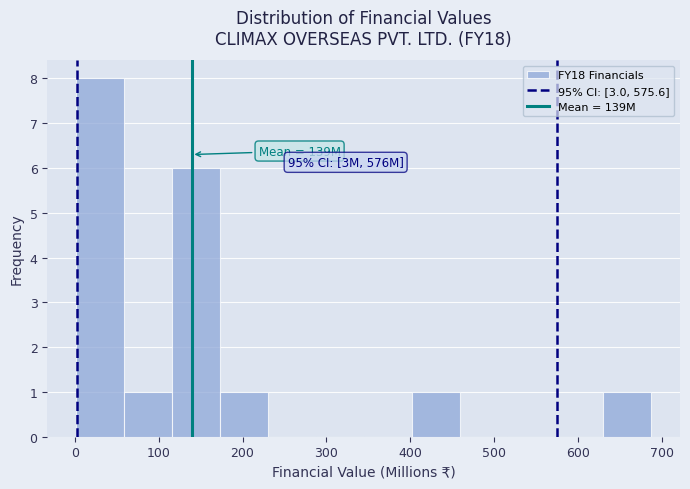

Which range on the x-axis has the tallest bar?

0 to 60